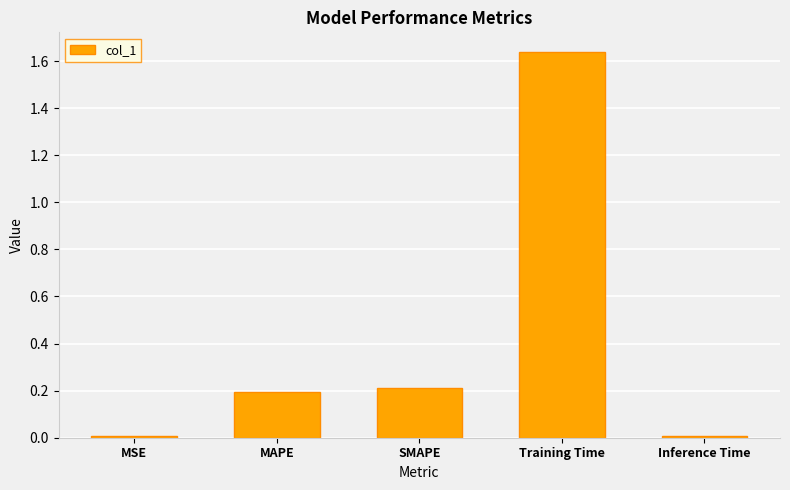

How many distinct data groups are displayed?

1